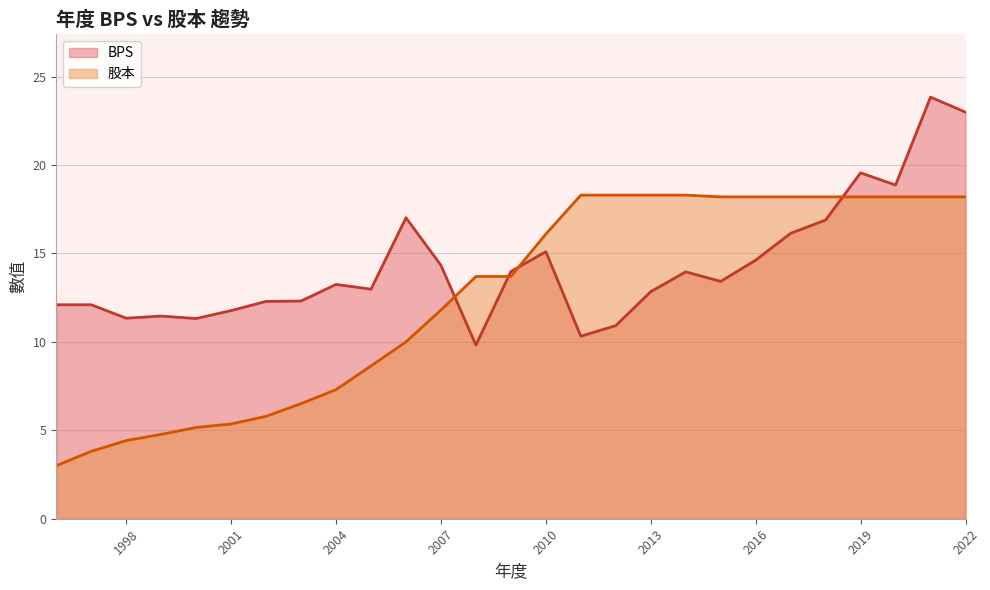

List the series in order of their peak value, highest first.

BPS, 股本